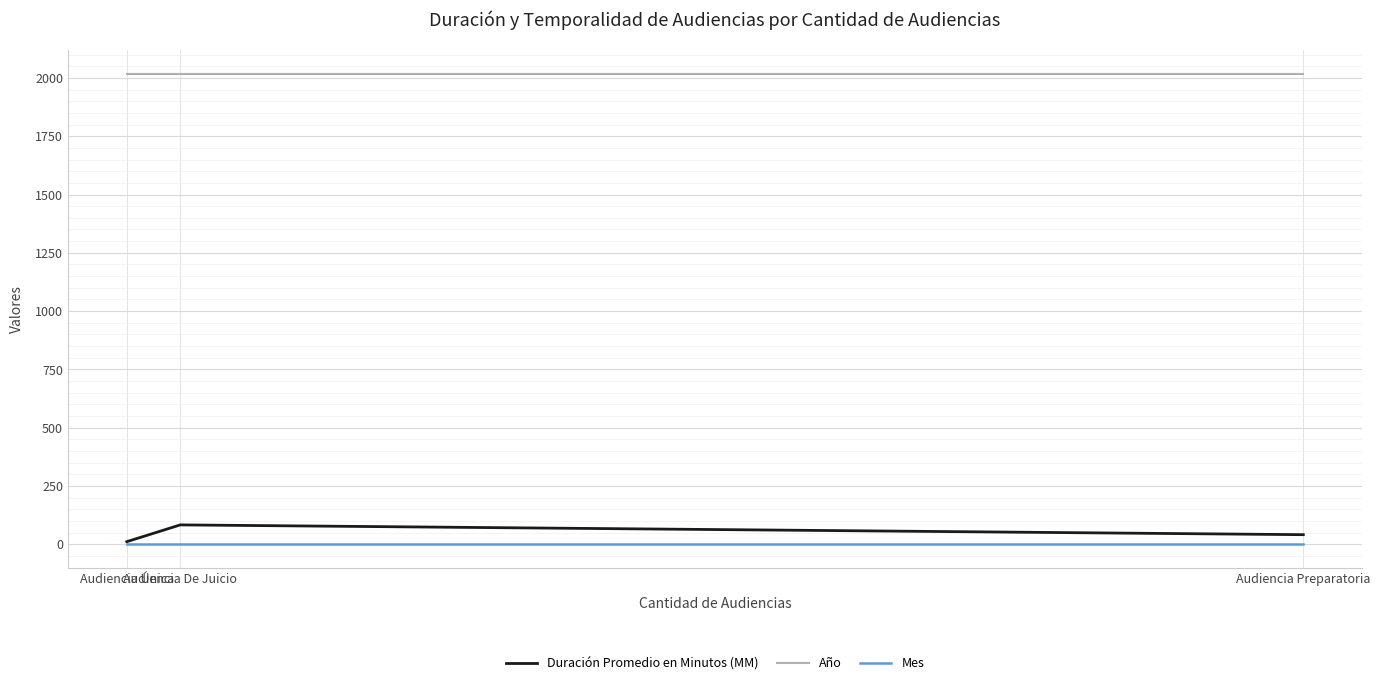

Rank the series by their maximum value, from lowest to highest.

Mes, Duración Promedio en Minutos (MM), Año